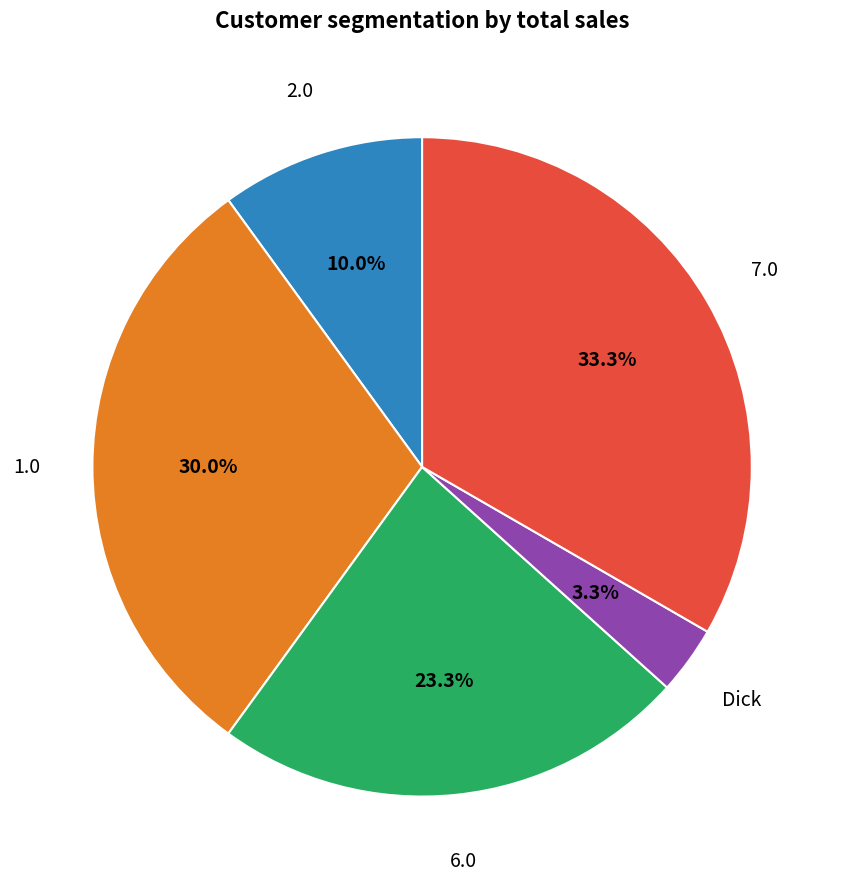

Between 6.0 and 7.0, which is larger?

7.0